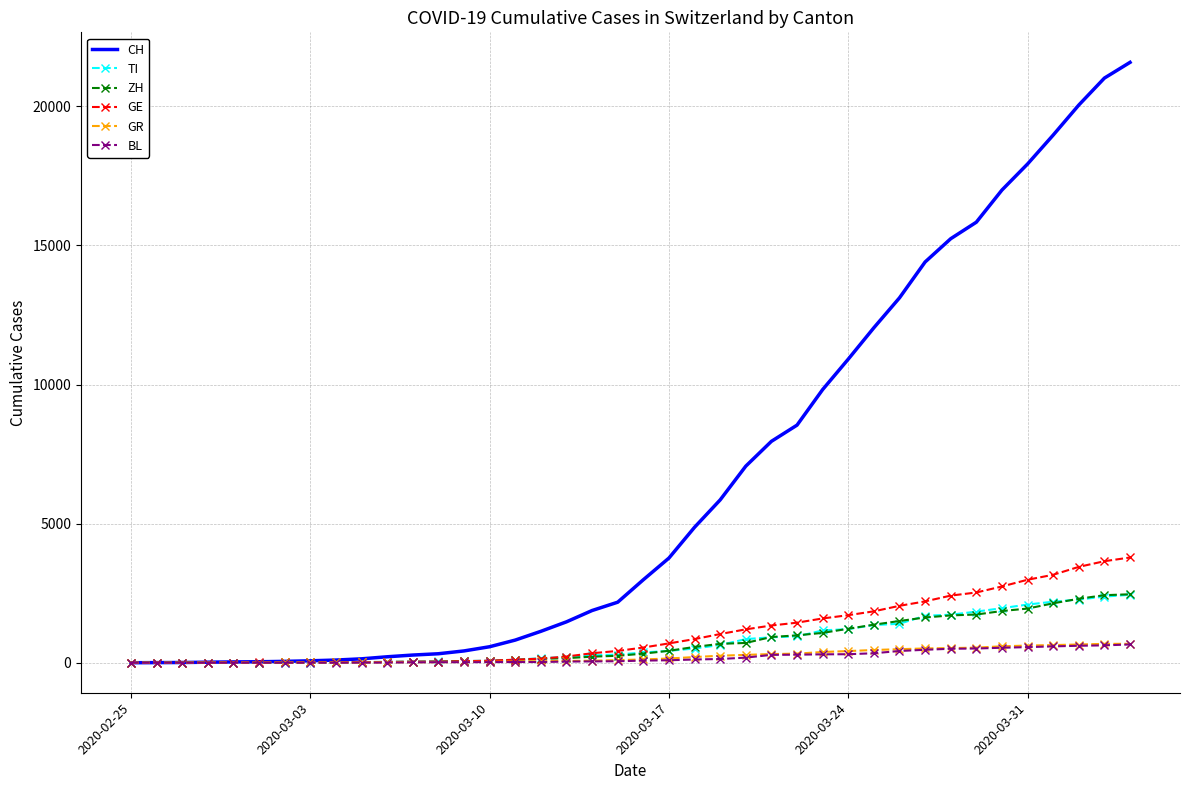

Which series has the widest spread of values?

CH